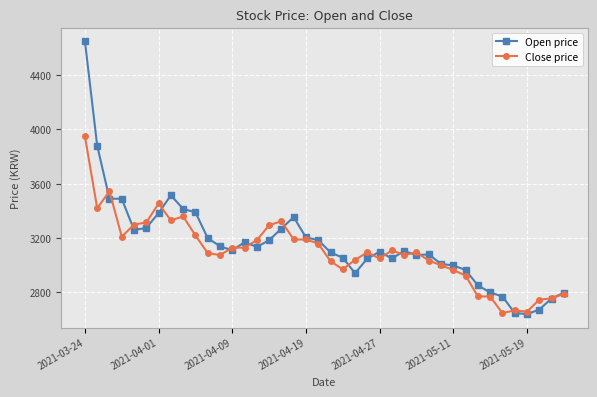

What is the minimum value shown in the chart?

2640